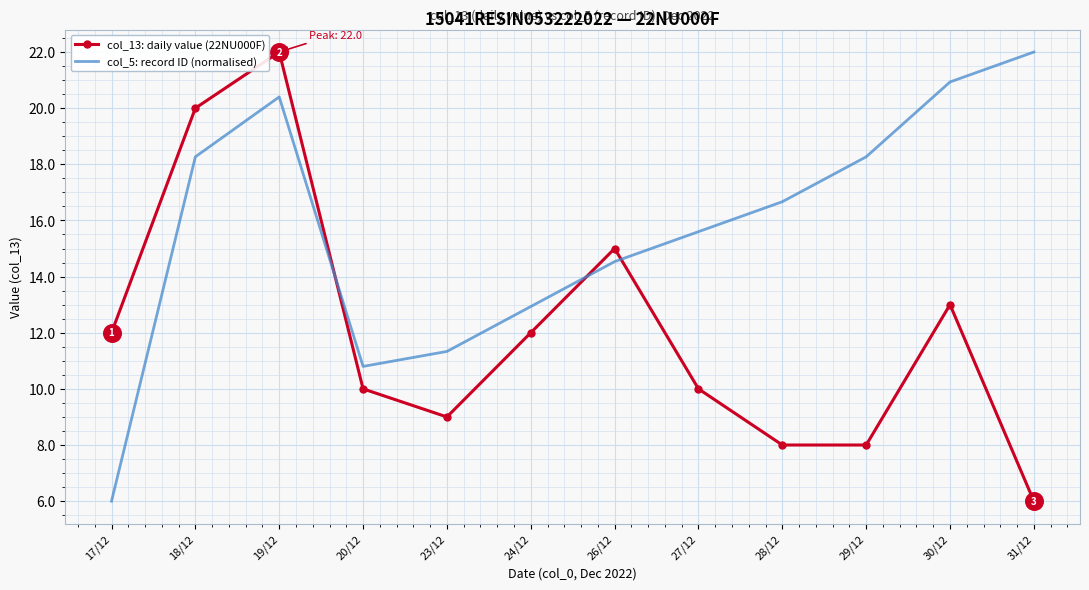

At which category is the sum across all series the highest?

19/12